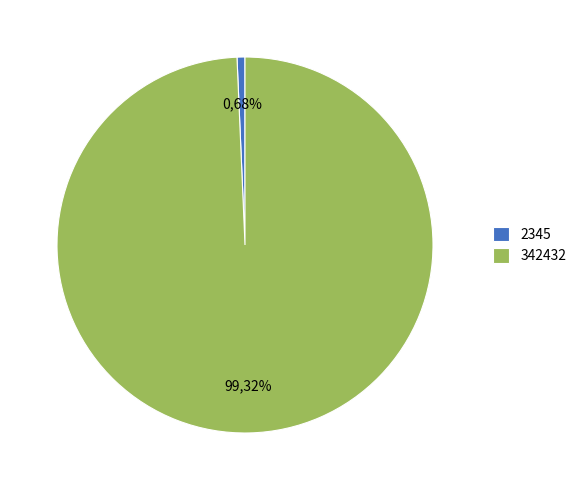

The 2345 slice represents 11% of the pie. True or false?

False